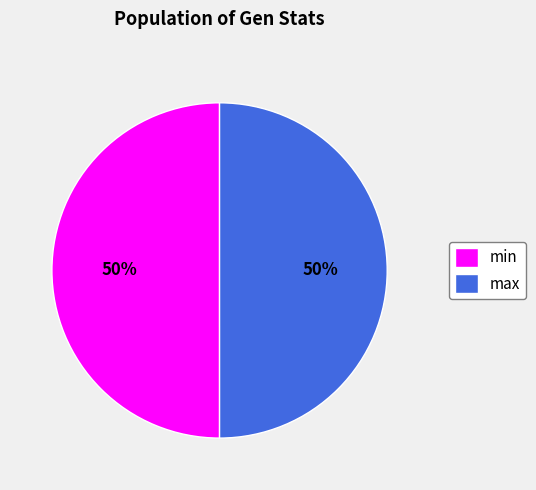

What percentage is the min slice, to the nearest percent?

50%